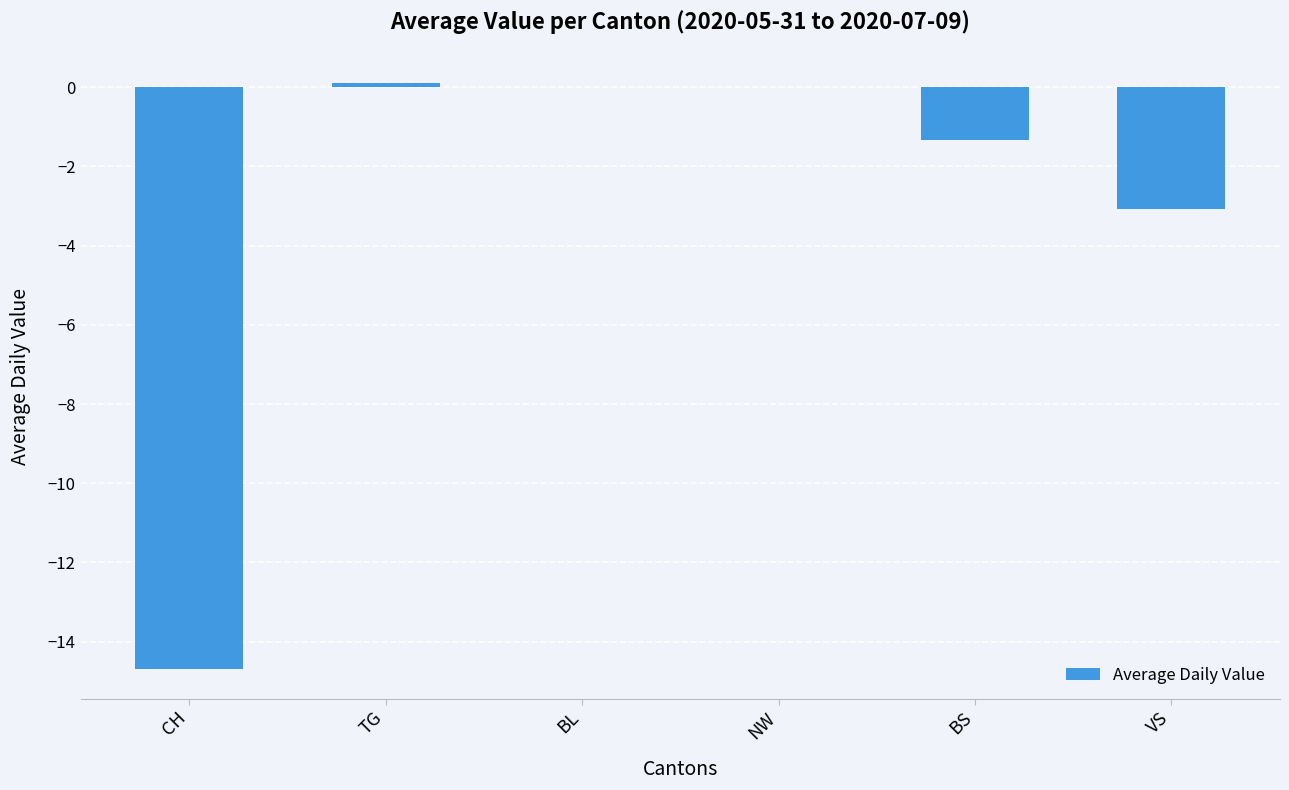

What is the sum of all values?

-19.0